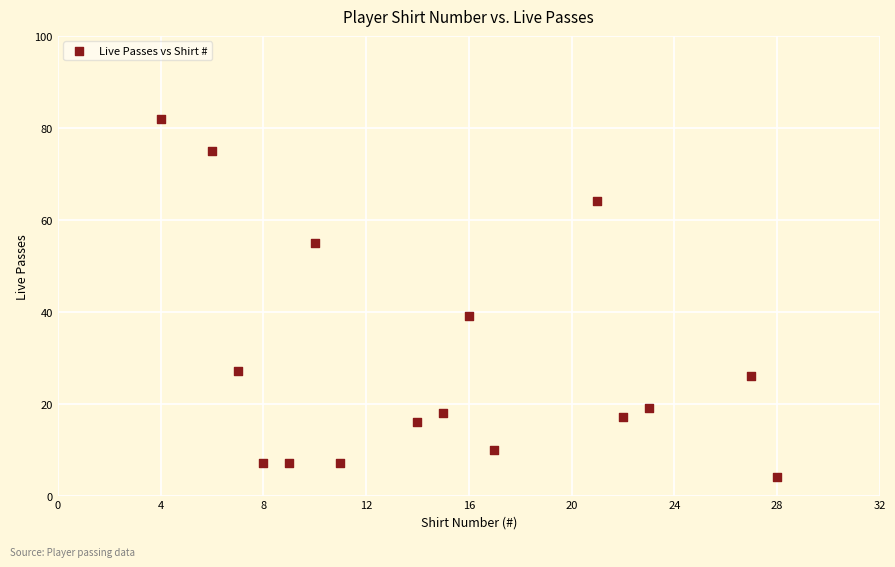

What is the range of Y values (max minus min)?

78